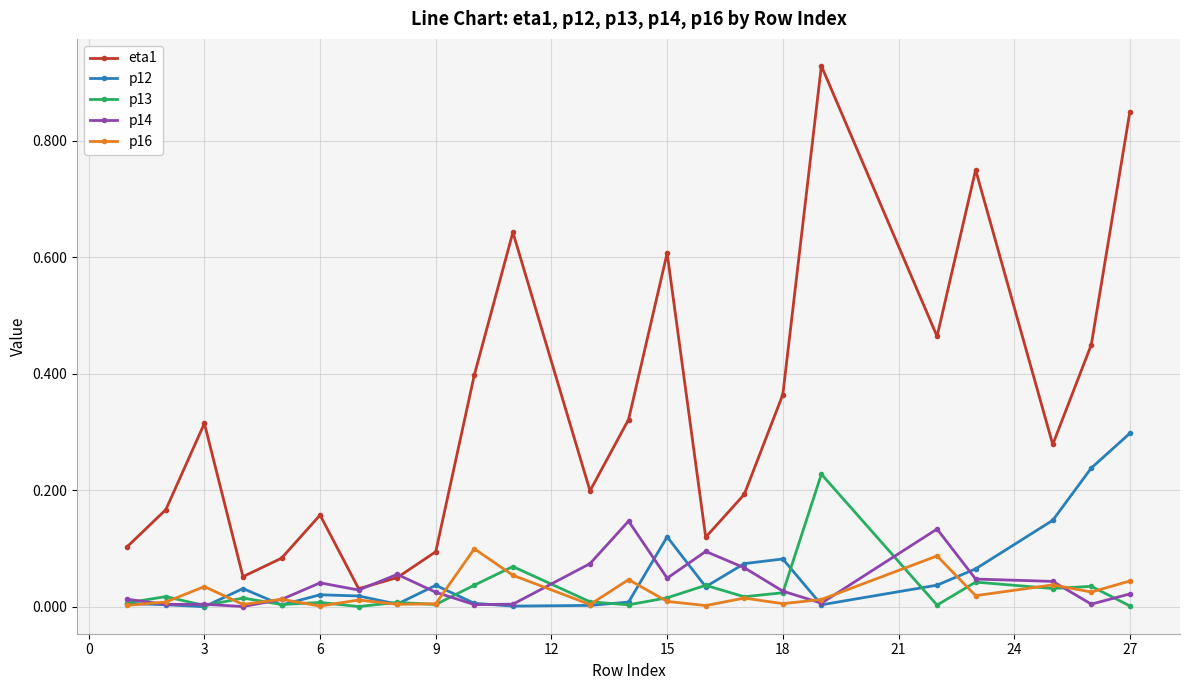

In p16, how many points are lower than both neighbors (excluding endpoints)?

8